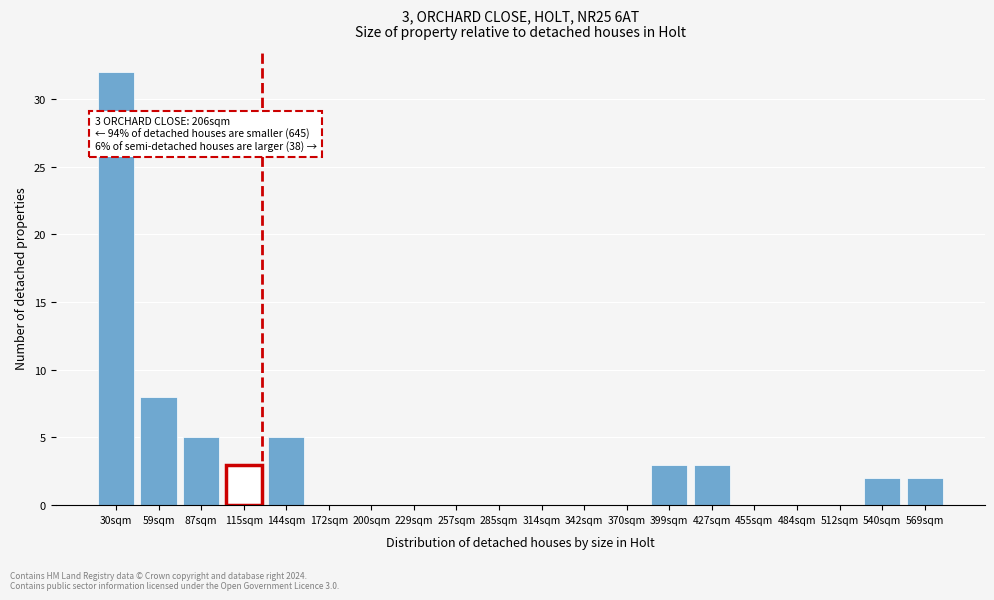

Reading left to right, extract all data points from this chart.

30sqm=32	59sqm=8	87sqm=5	115sqm=3	144sqm=5	172sqm=0	200sqm=0	229sqm=0	257sqm=0	285sqm=0	314sqm=0	342sqm=0	370sqm=0	399sqm=3	427sqm=3	455sqm=0	484sqm=0	512sqm=0	540sqm=2	569sqm=2